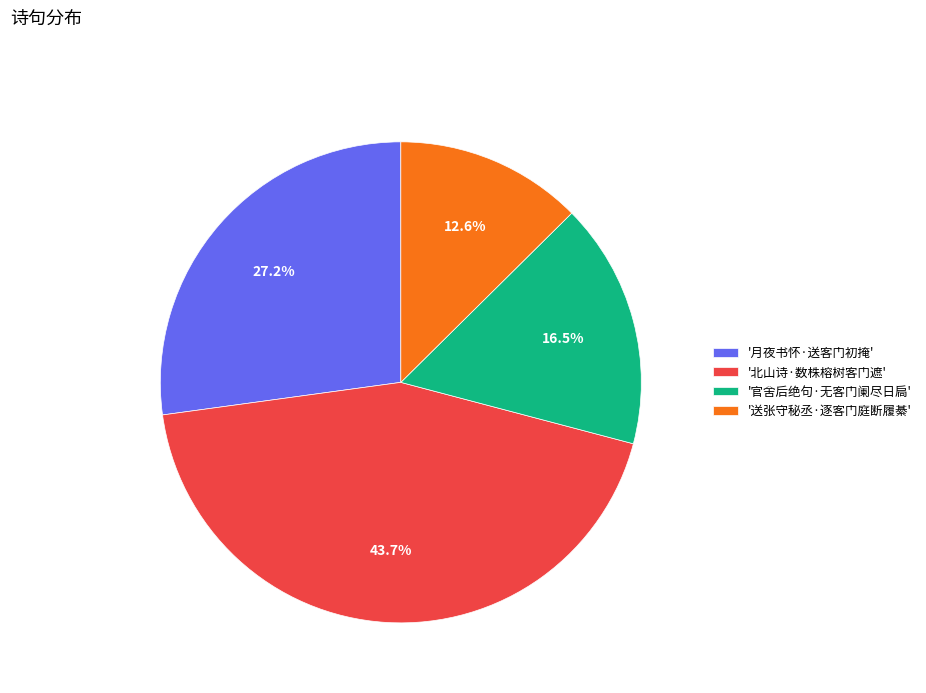

Does any single category account for the majority?

No